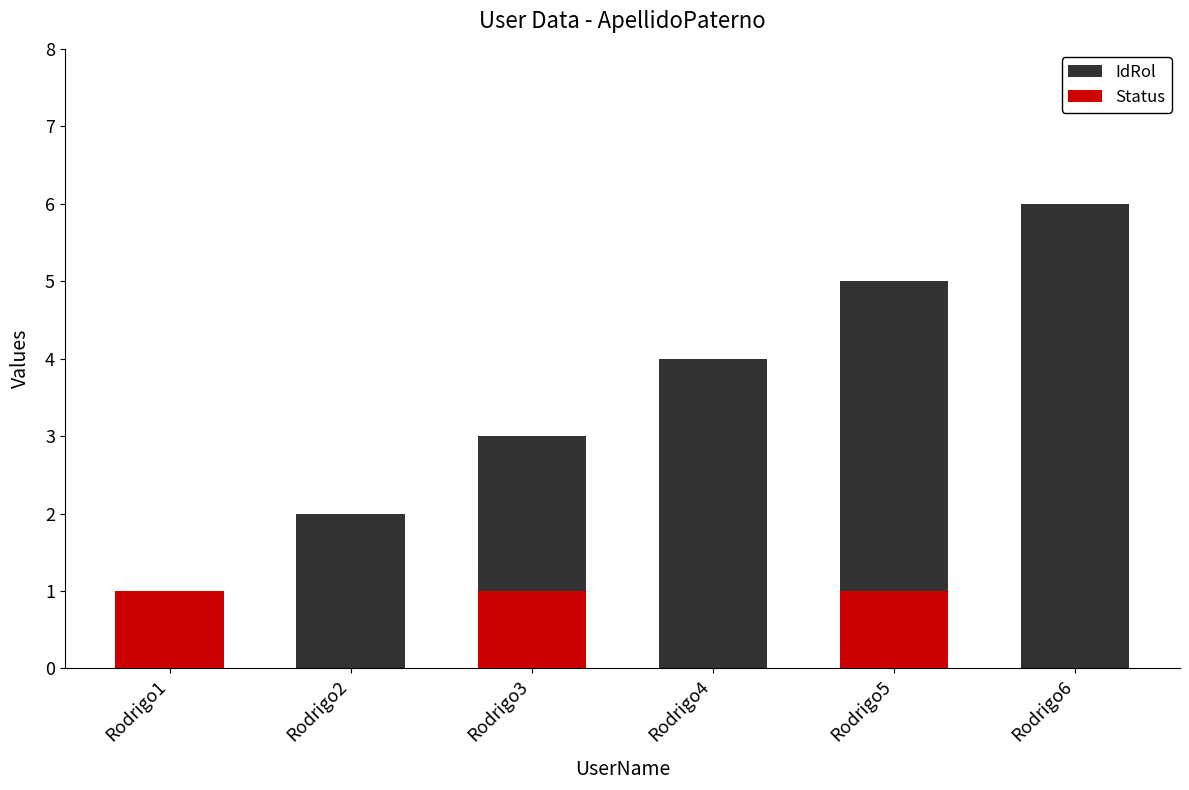

Reading left to right, what are all the values shown in this chart?

IdRol: Rodrigo1=1	Rodrigo2=2	Rodrigo3=3	Rodrigo4=4	Rodrigo5=5	Rodrigo6=6
Status: Rodrigo1=1	Rodrigo2=0	Rodrigo3=1	Rodrigo4=0	Rodrigo5=1	Rodrigo6=0